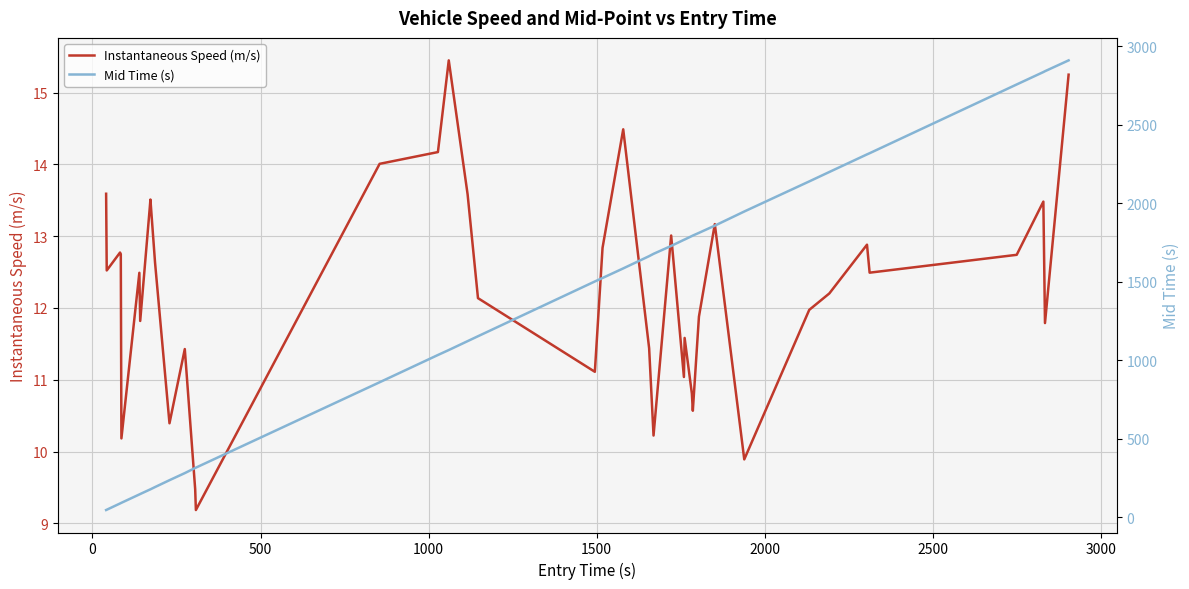

At how many categories does at least one series exceed 2166?

7